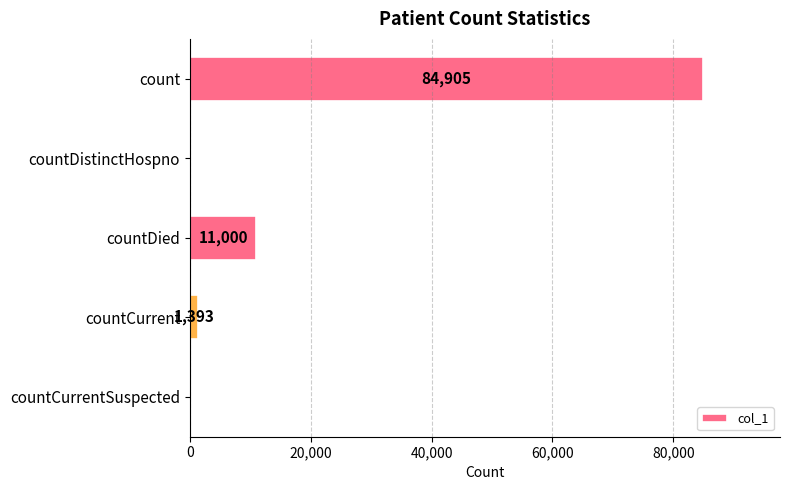

Between countCurrent and count, which is larger?

count